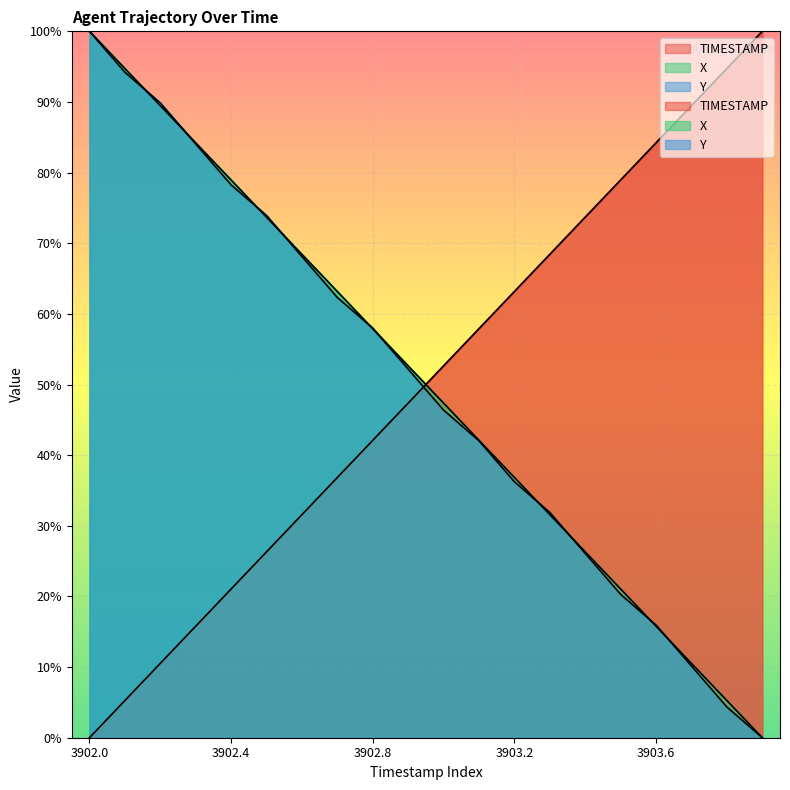

Which label corresponds to the smallest value in the chart?

3902.0